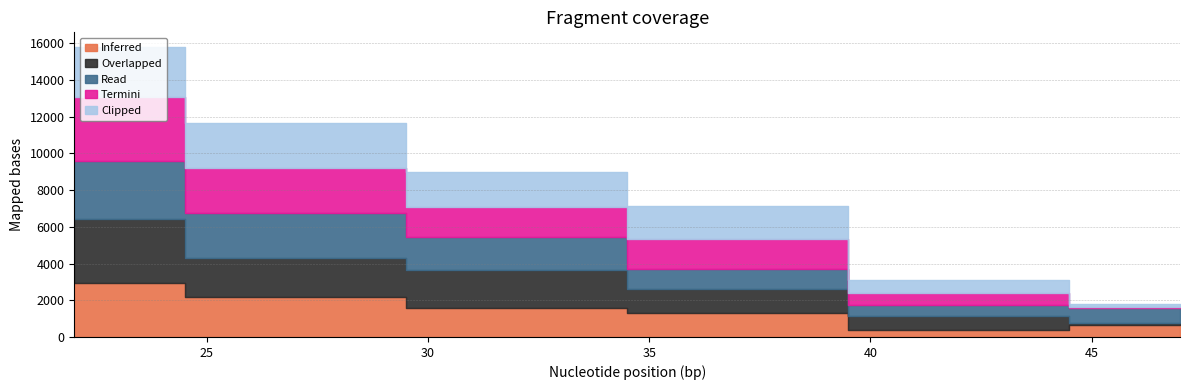

Reading right to left, transcribe all the data shown in this chart.

col_1: 47=677	42=384	37=1294	32=1559	27=2189	22=2960
col_2: 47=65	42=764	37=1324	32=2115	27=2133	22=3468
col_3: 47=853	42=588	37=1078	32=1747	27=2457	22=3154
col_4: 47=30	42=655	37=1640	32=1650	27=2429	22=3499
col_5: 47=195	42=739	37=1820	32=1917	27=2449	22=2728